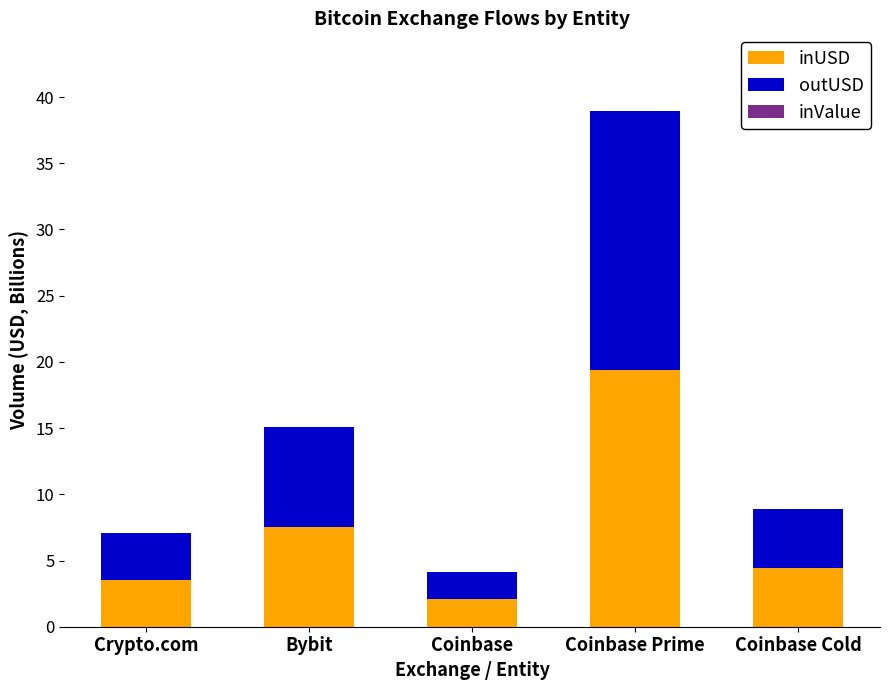

Are the bars horizontal?

No